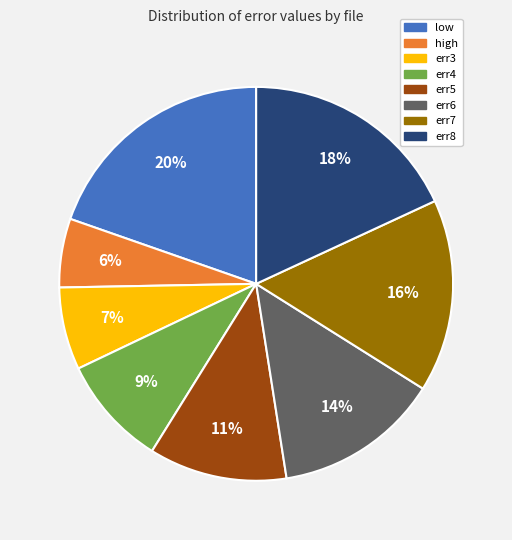

Which has a higher value, err3 or high?

err3